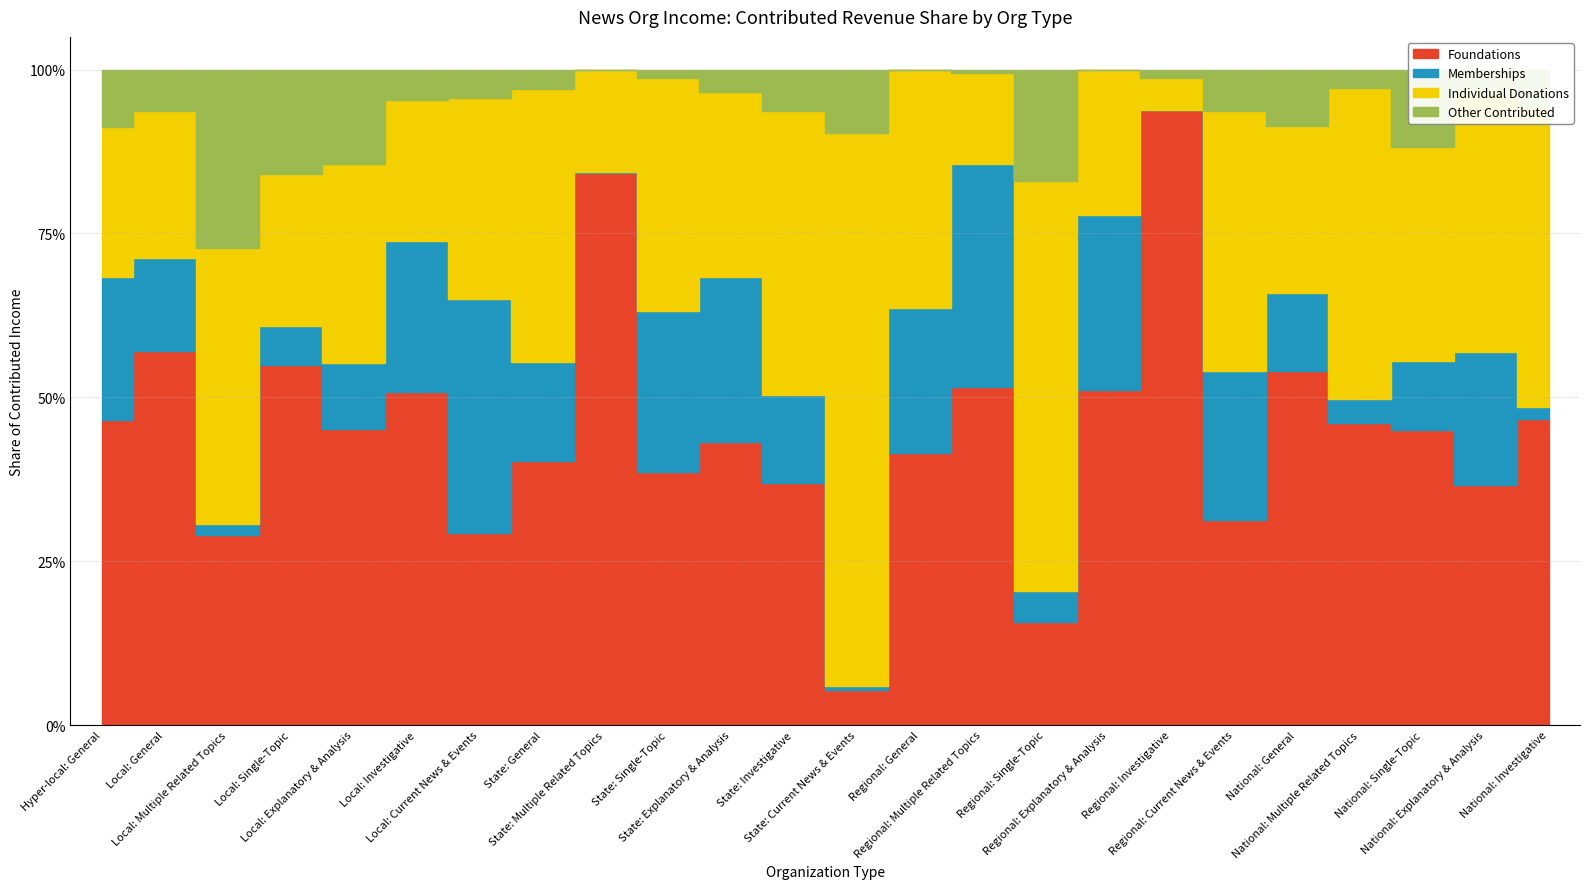

What is the label of the 15th point from the left?

Regional: Multiple Related Topics